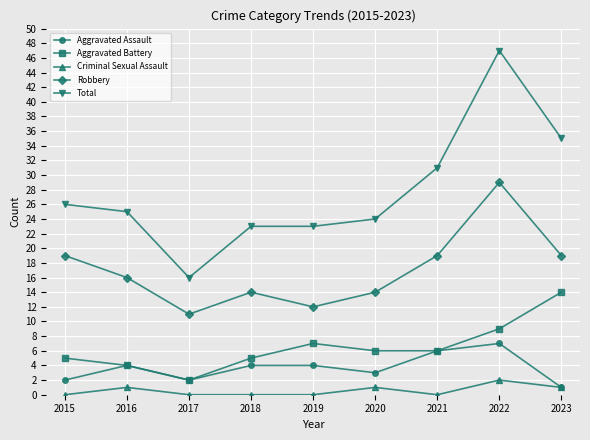

Where is the first local maximum for Aggravated Assault?

2016